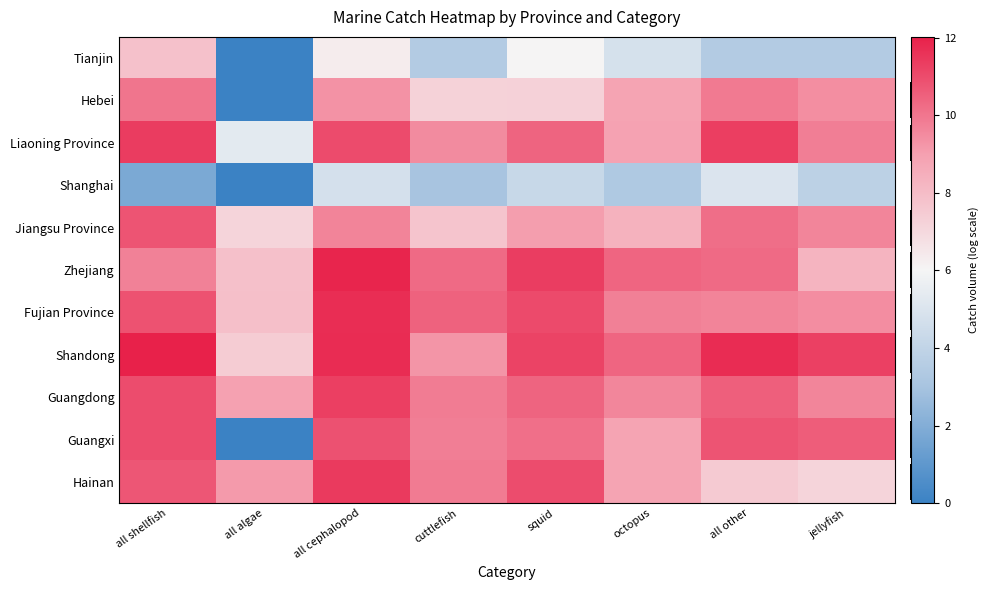

What is the total value across all series at octopus?

92.2